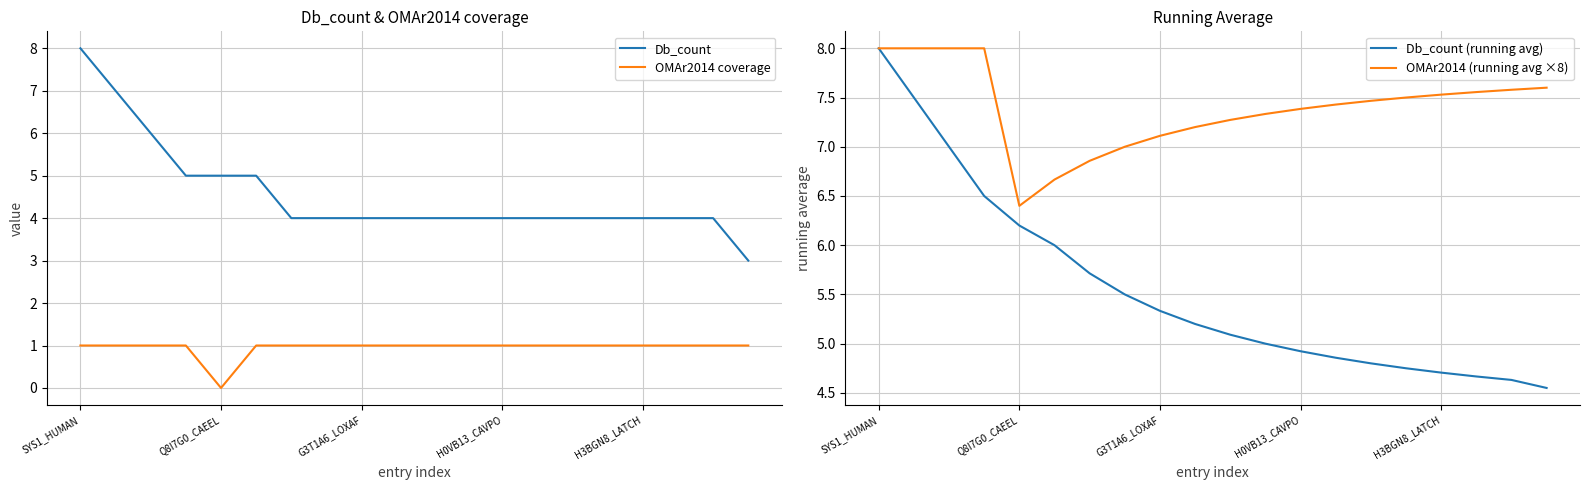

How many values in the OMAr2014 coverage series are below 1?

1